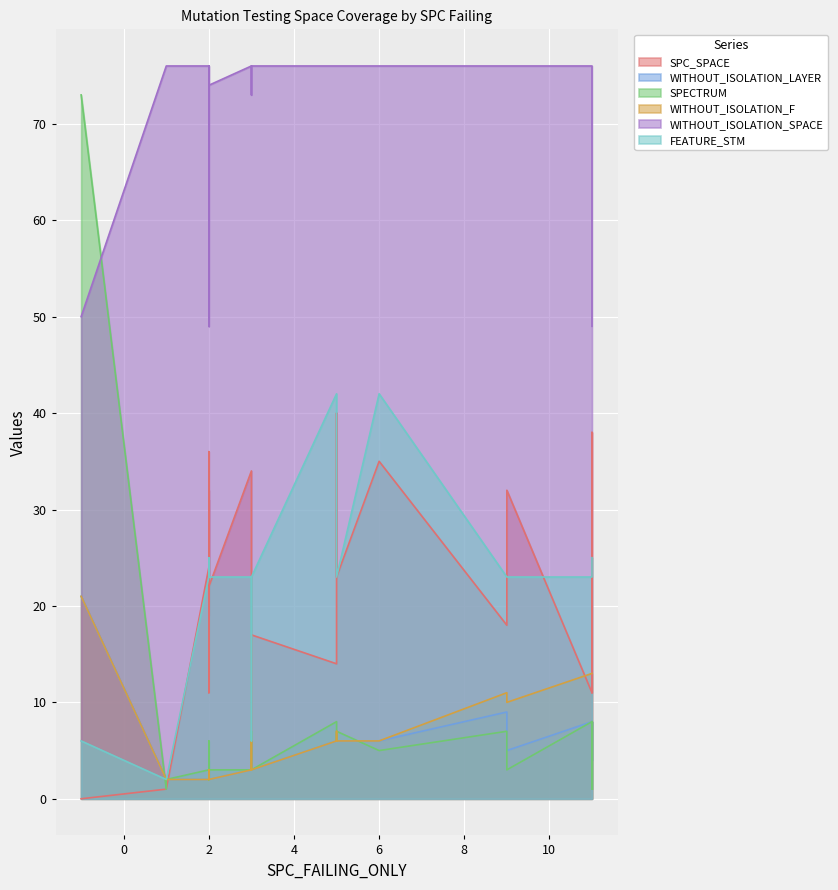

Between 0 and 1, which is larger?

1